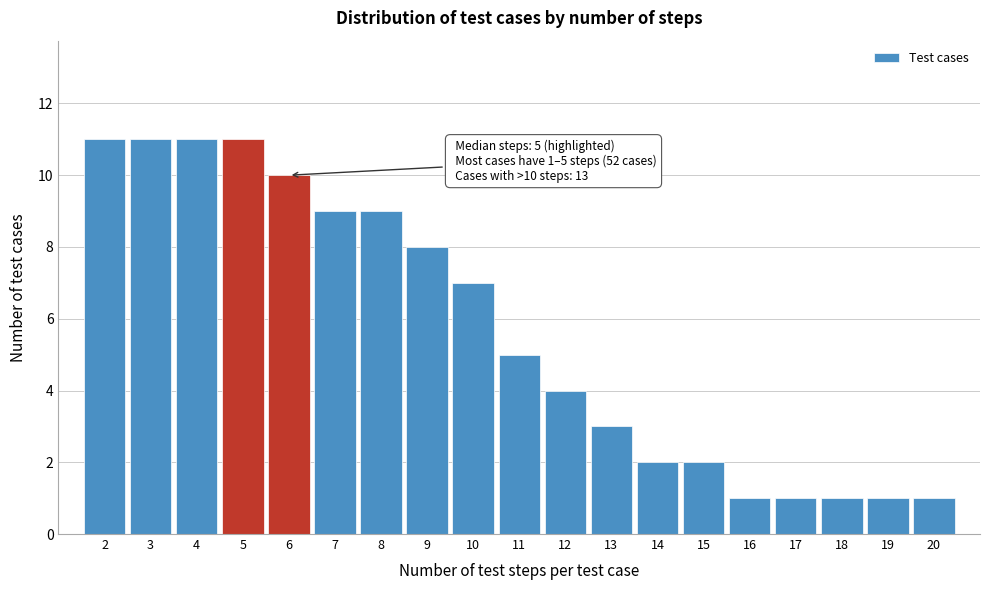

Reading left to right, extract all data points from this chart.

11	11	11	11	10	9	9	8	7	5	4	3	2	2	1	1	1	1	1